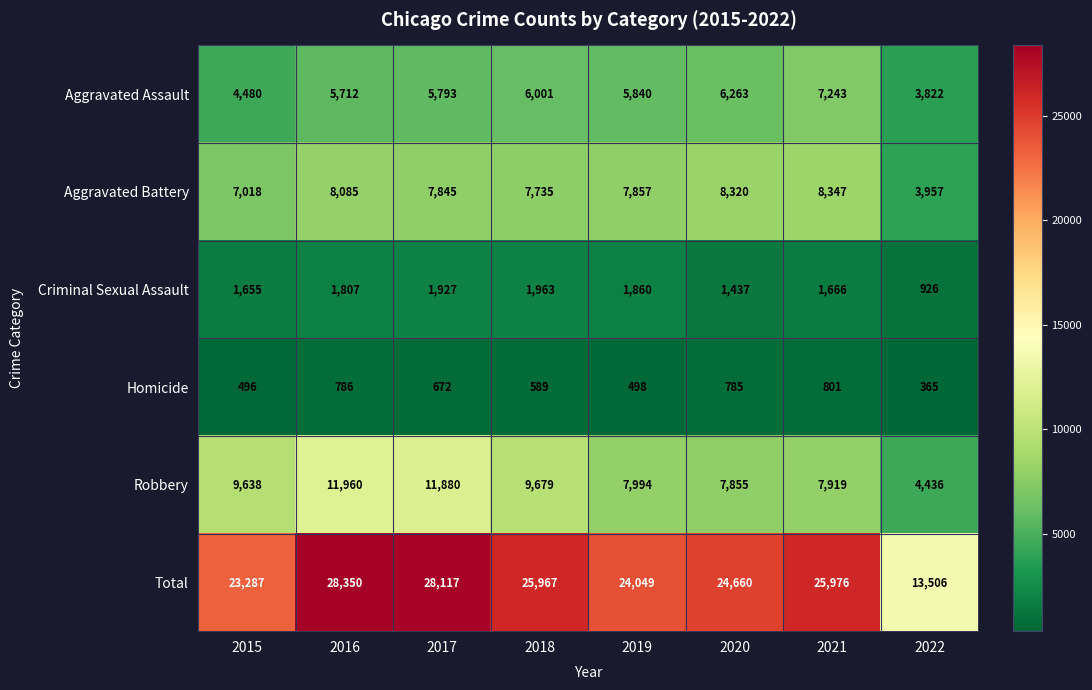

The Total series shows 38697 at 2016. True or false?

False